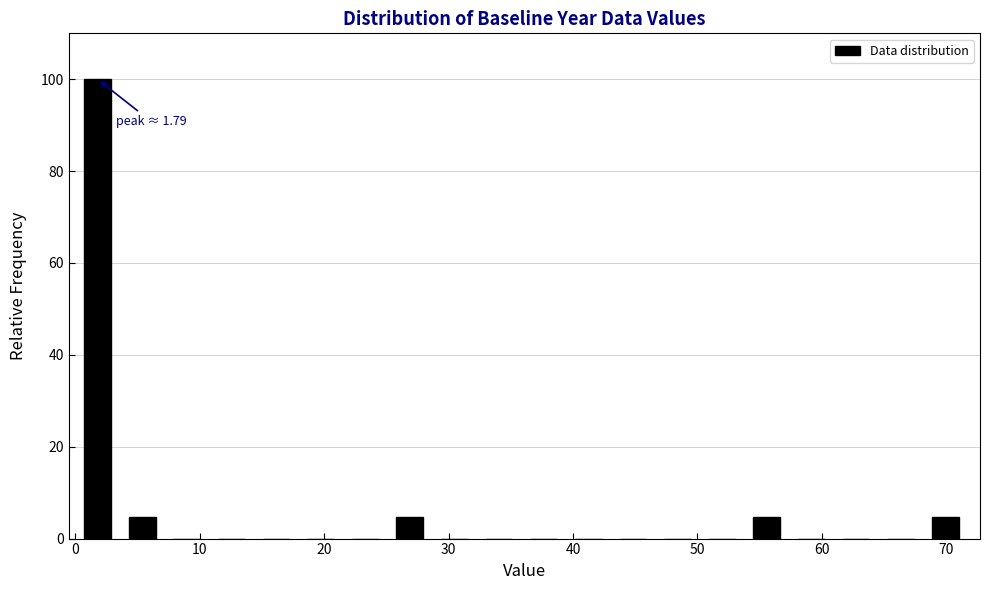

Around what value on the x-axis is the tallest bar? Give the approximate position of its centre, as read against the axis.

2